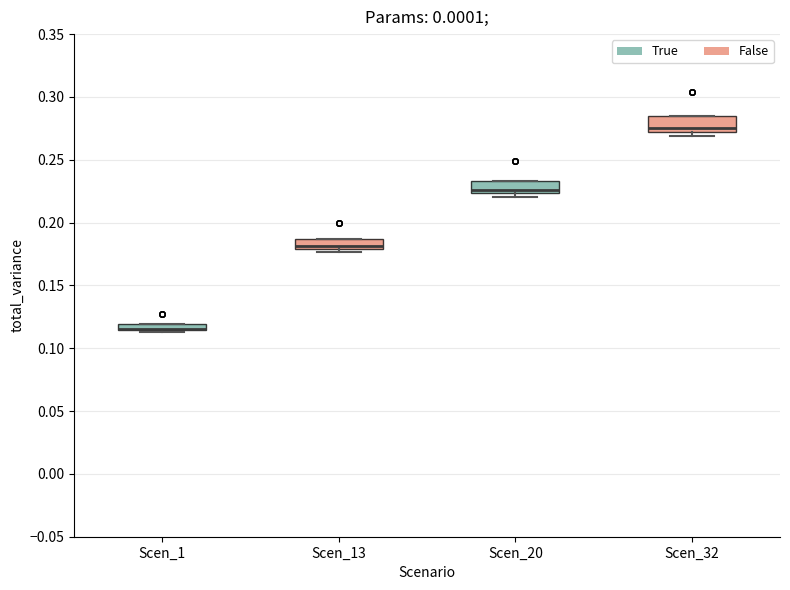

Where is the lower edge of the box for Scen_32 on the y-axis? The values are not printed on the chart, so give them approximately, as read against the axis.

0.270